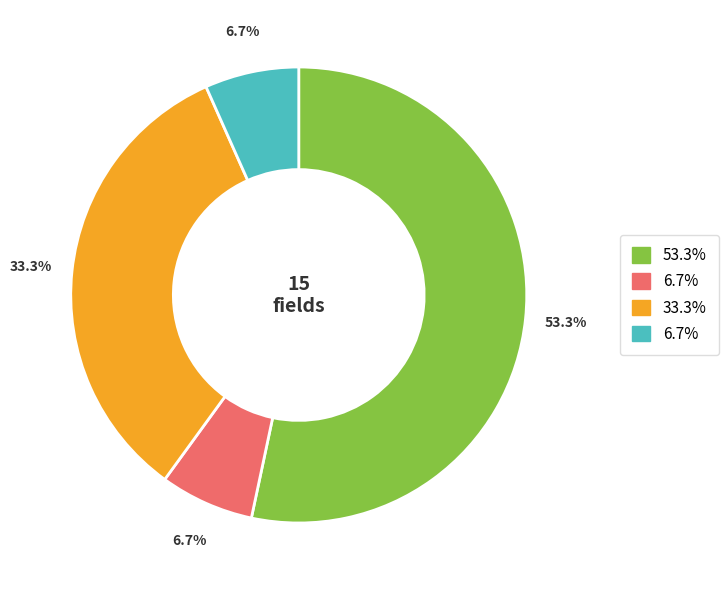

Does any single category account for the majority?

Yes